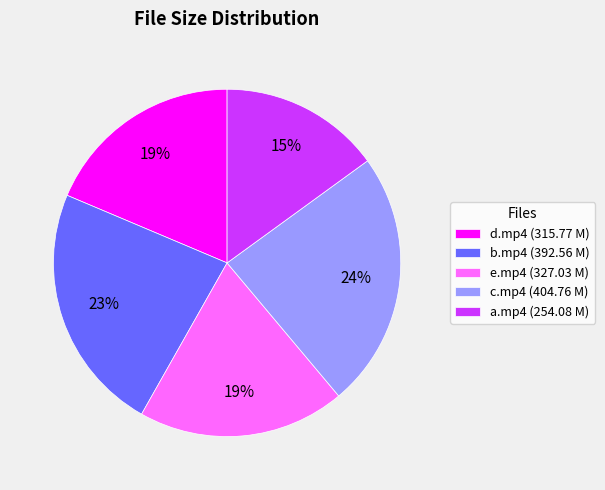

Approximately how many times larger is the value at e.mp4 (327.03 M) compared to c.mp4 (404.76 M)?

0.8